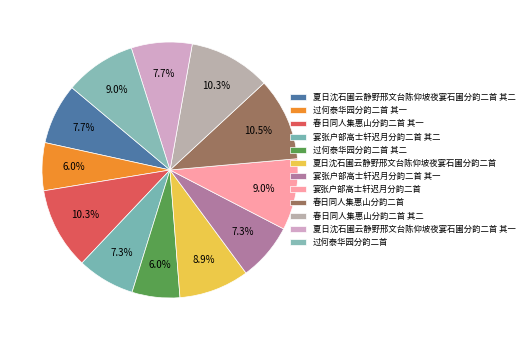

To the nearest percent, what is the combined percentage of 宴张户部高士轩迟月分韵二首 and 夏日沈石圃云静野邢文台陈仰坡夜宴石圃分韵二首?

18%